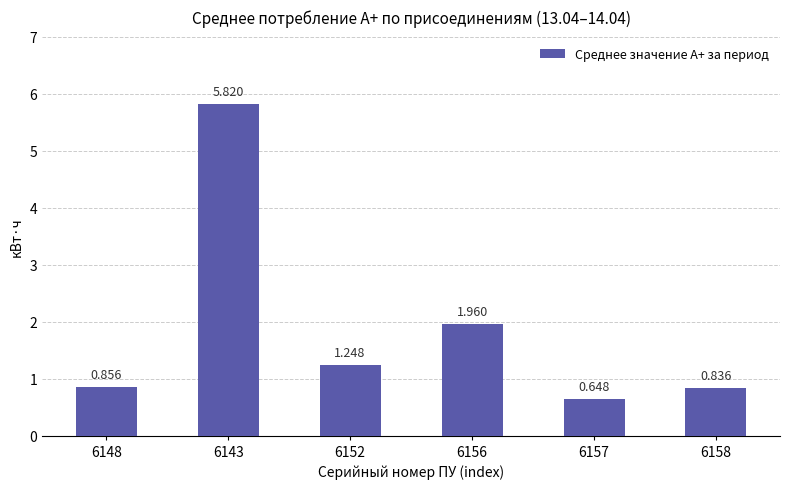

What is the change in value from 6148 to 6143?

+5.0